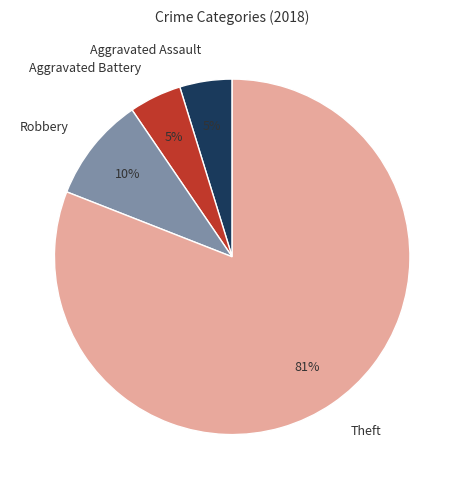

To the nearest percent, what is the average slice percentage?

25%